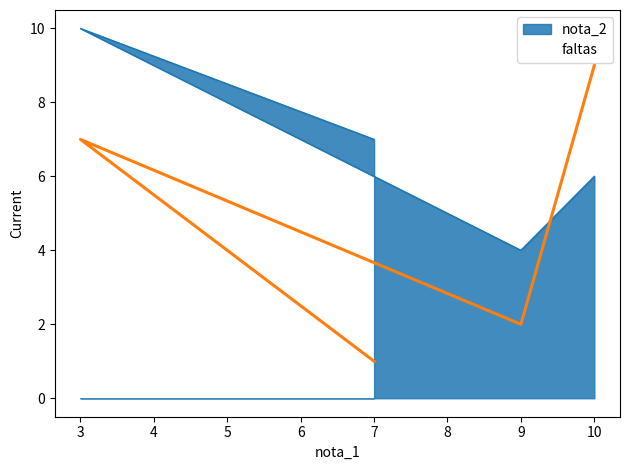

What is the value of the nota_2 point at the 2nd from the left?

10